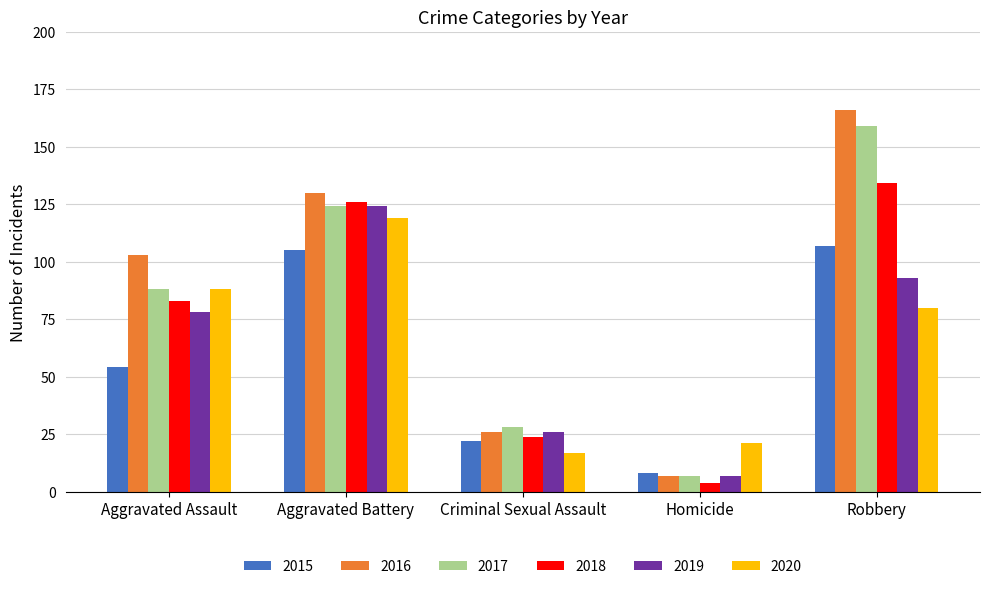

What is the label of the 2nd bar from the right?

Homicide